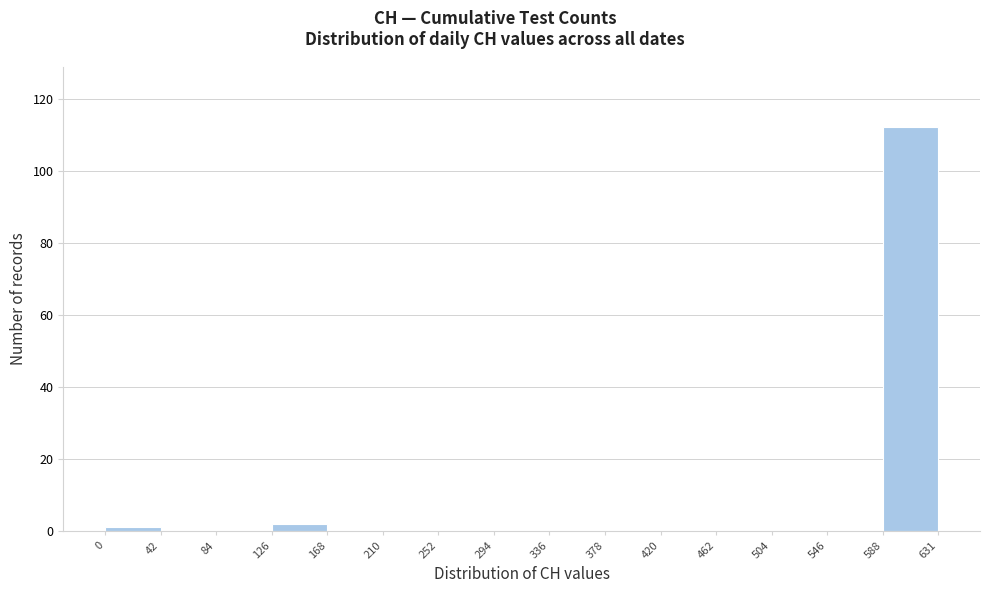

Reading left to right, list every bar in this chart as the range it spans on the x-axis followed by its height. The values are not printed on the chart, so give them approximately, as read against the axis.

0 to 42: under 2
42 to 84: 0
84 to 126: 0
126 to 168: 2
168 to 210: 0
210 to 252: 0
252 to 294: 0
294 to 336: 0
336 to 378: 0
378 to 420: 0
420 to 462: 0
462 to 504: 0
504 to 546: 0
546 to 588: 0
588 to 631: 112